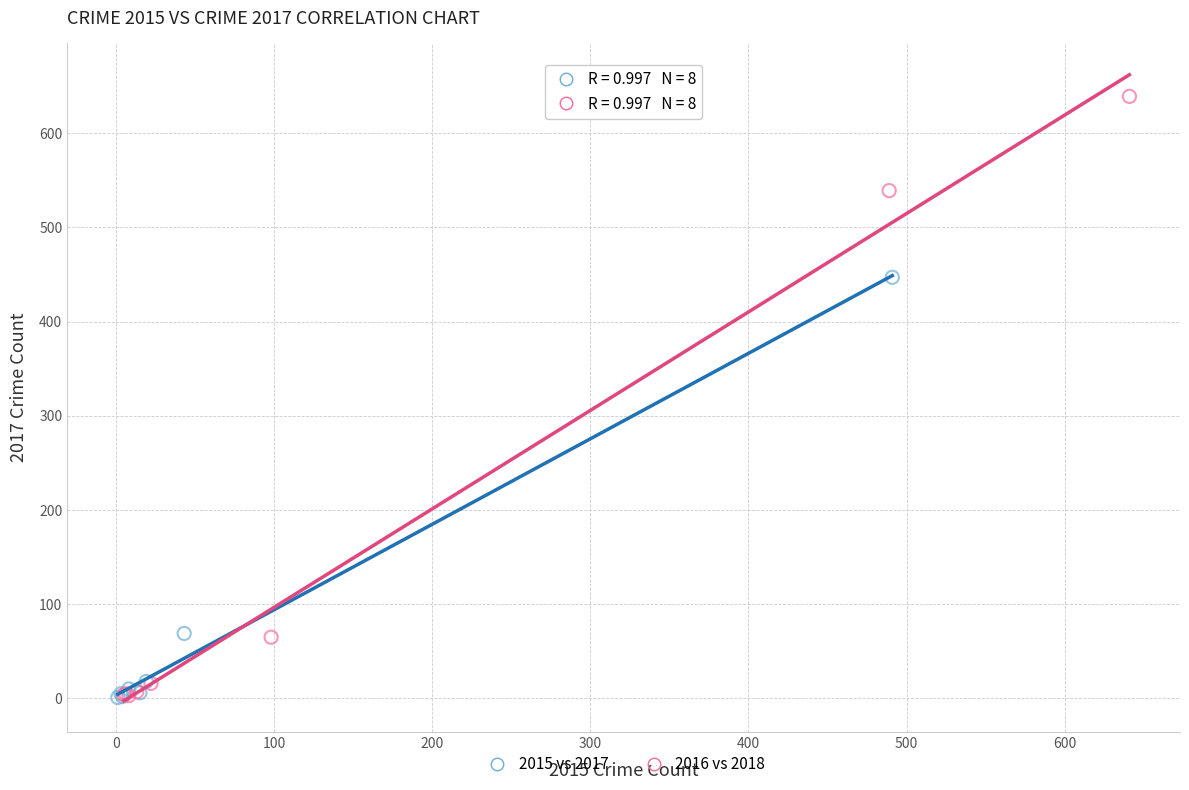

Which series contains the highest Y value?

2016 vs 2018